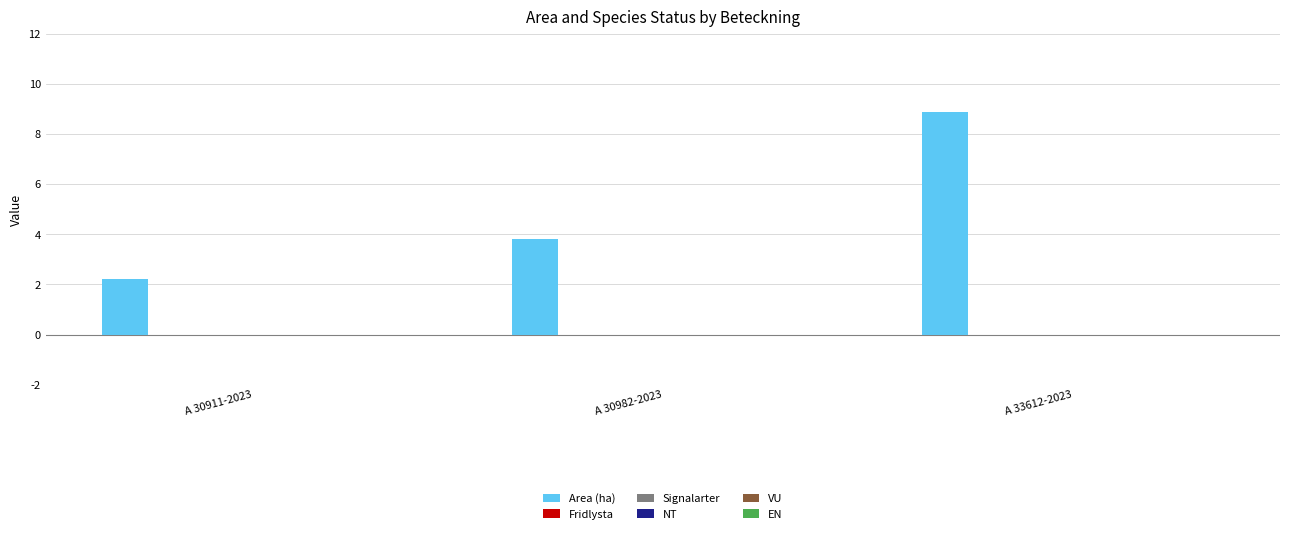

What is the average value?

5.0